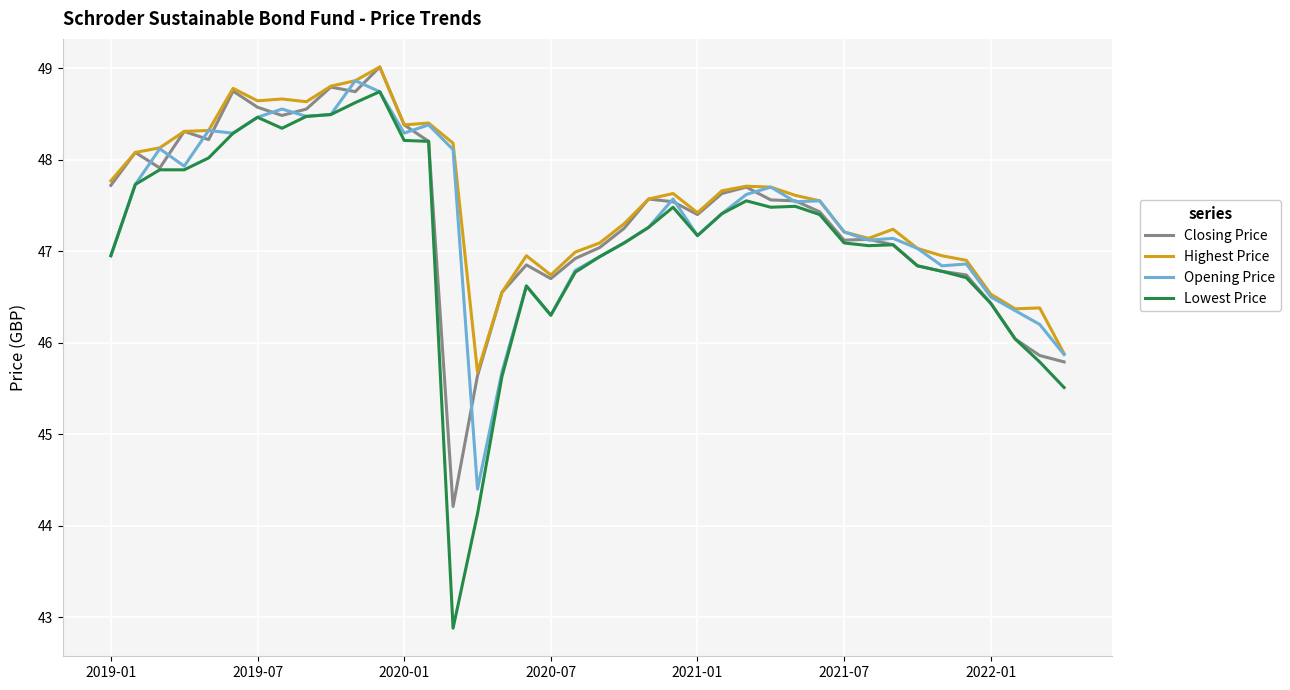

Which series has the widest spread of values?

Lowest Price